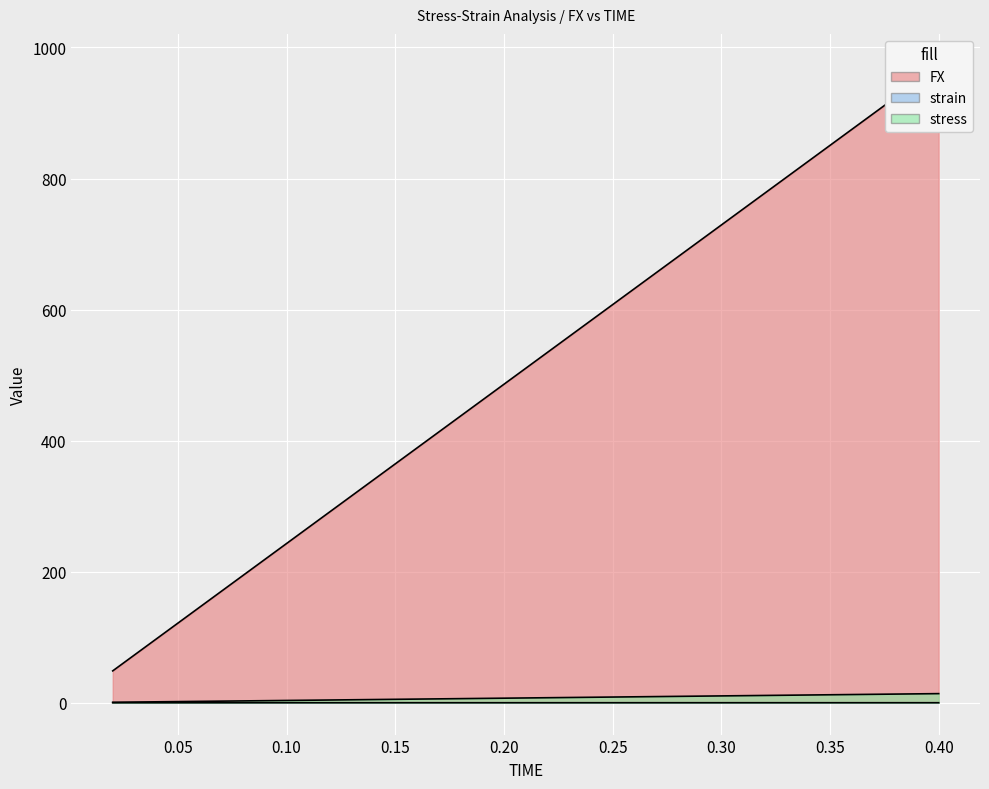

The value of strain at 0.16 is 0.0. True or false?

True